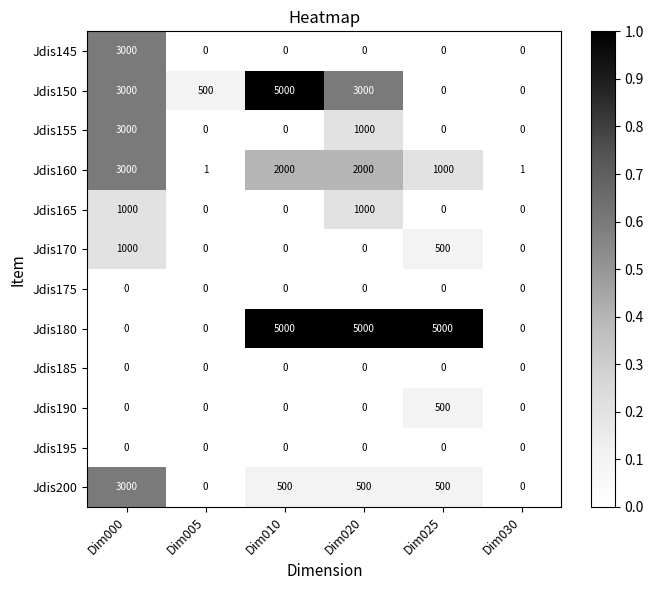

How many data points does each series have?

6